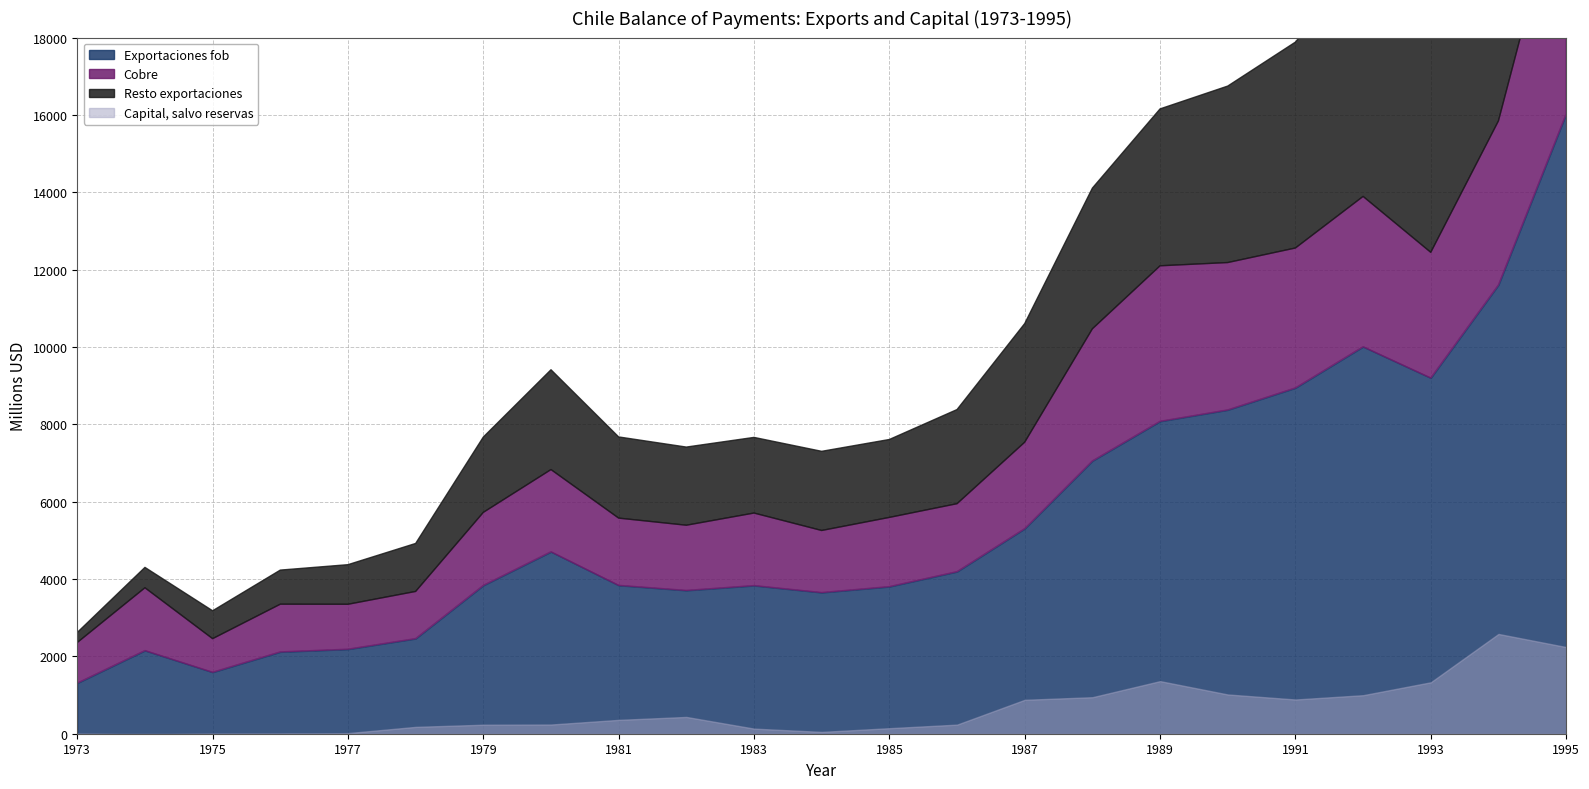

True or false: Cobre and Exportaciones fob intersect in this chart.

False